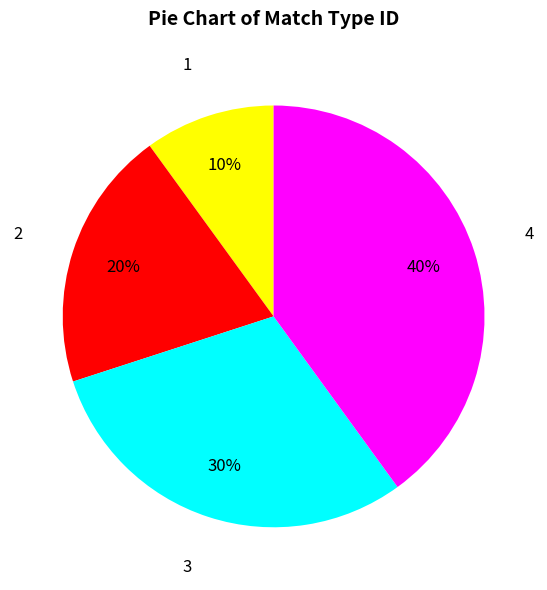

What percentage is the 3 slice, to the nearest percent?

30%